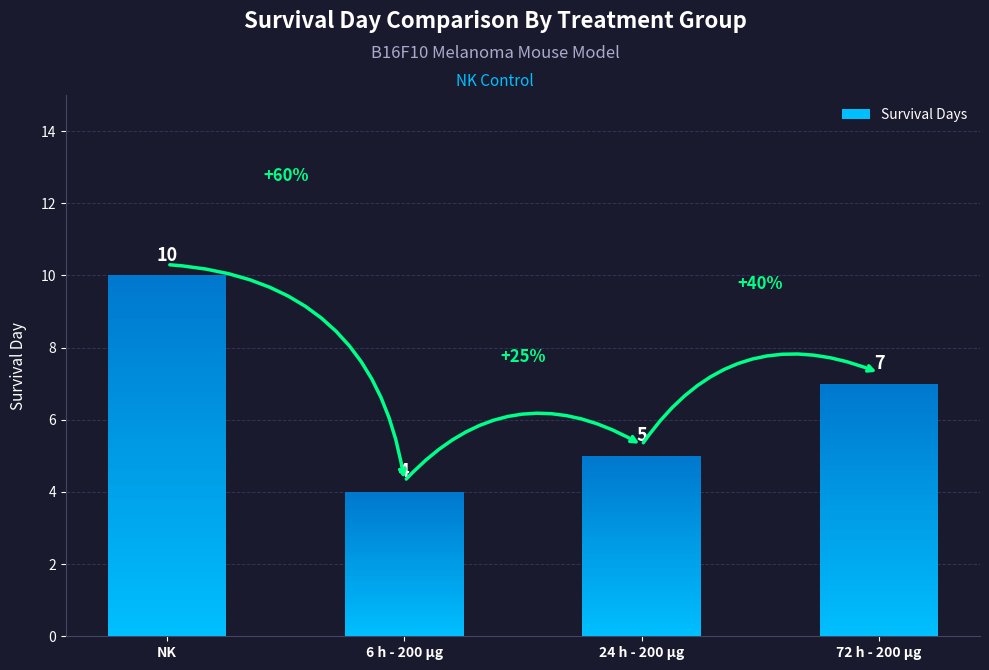

What is the average value?

6